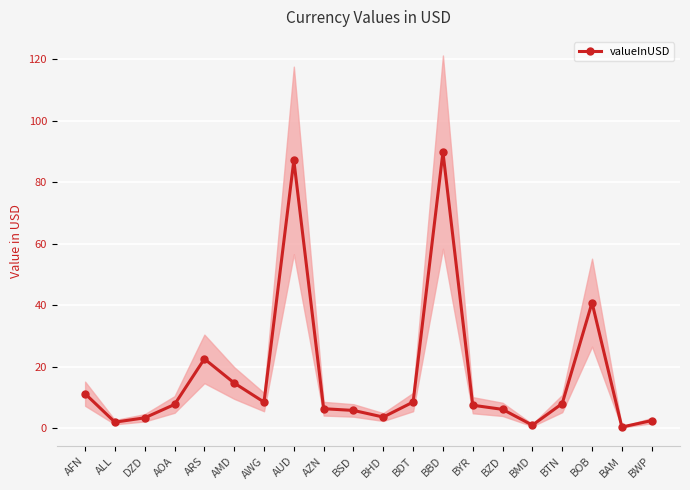

Where is the data nearest to the value 45?

BOB